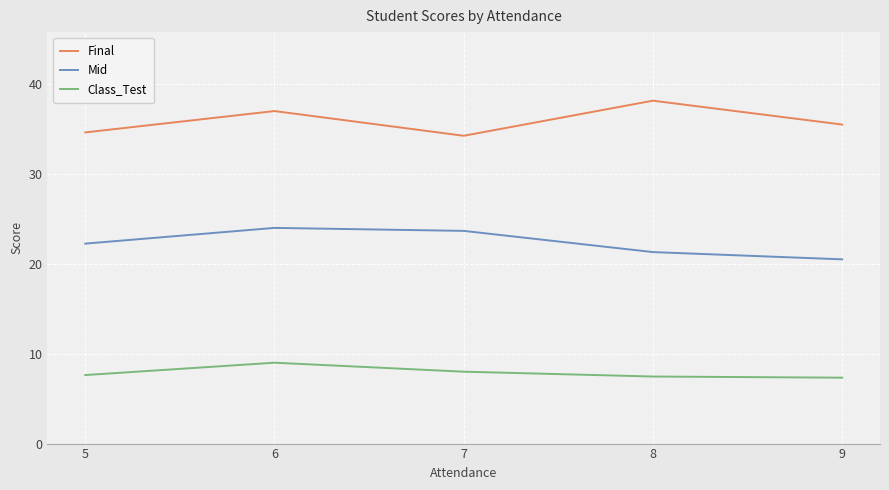

Is this an area chart (filled region under the line)?

No